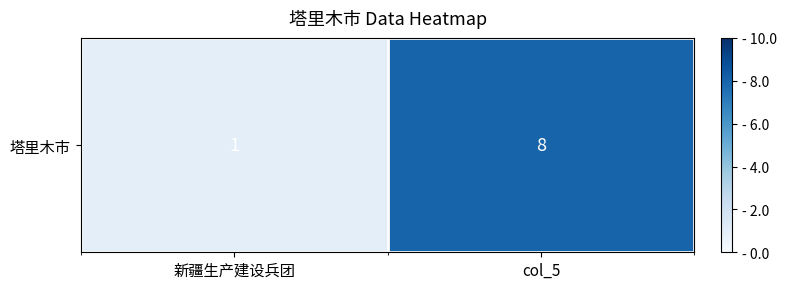

Is it true that the value at col_5 is 4?

False